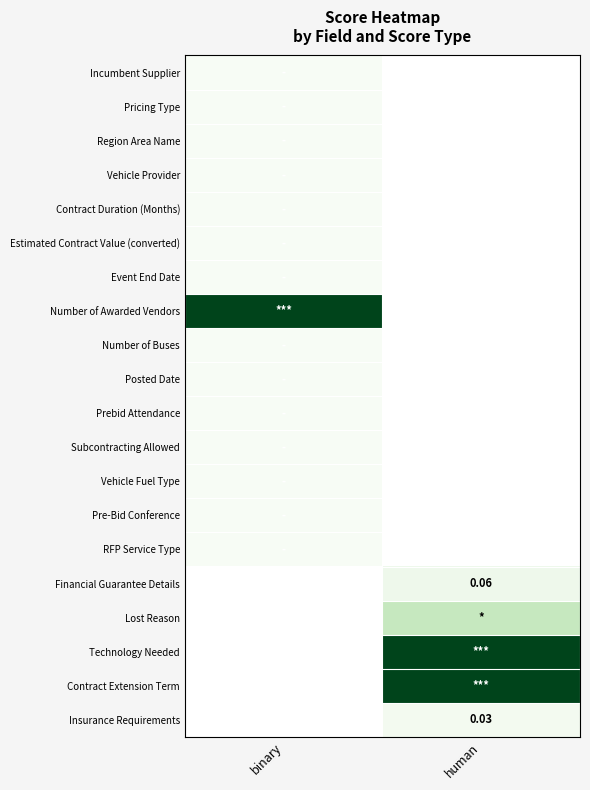

What is the maximum value shown in the chart?

1.0